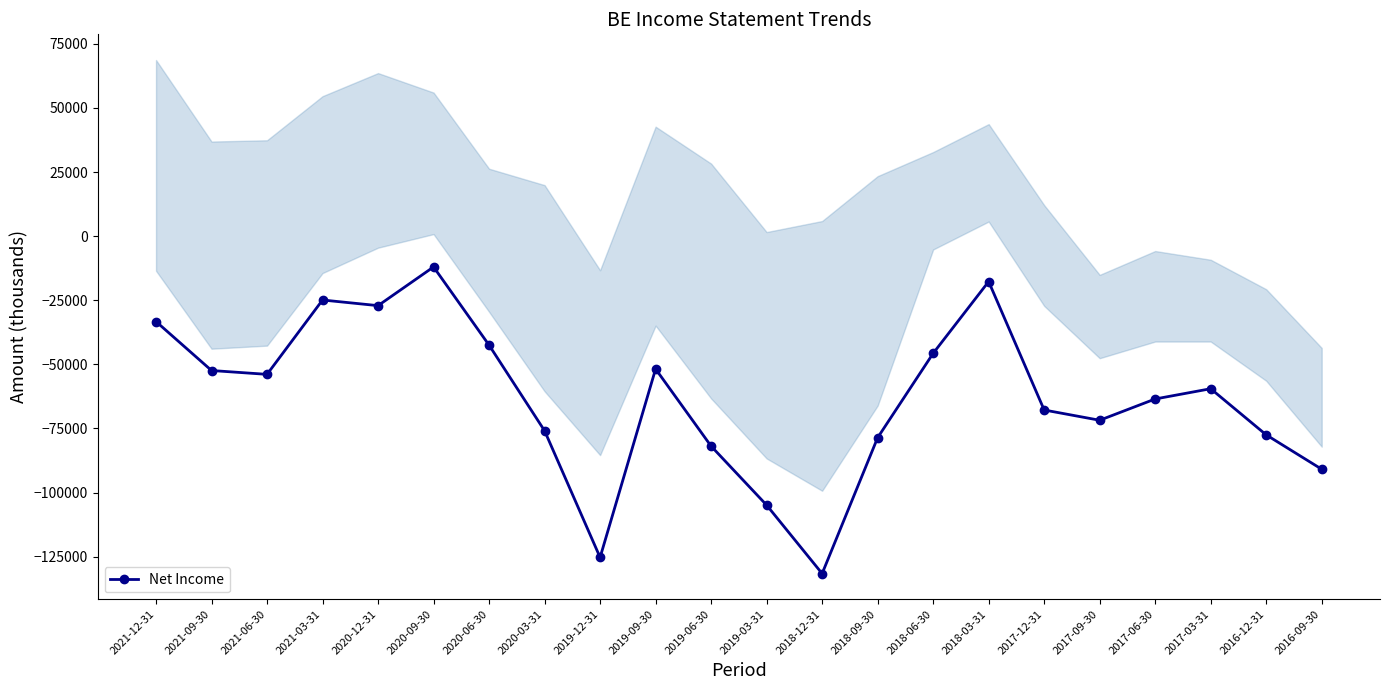

What is the sum of the values at 2019-09-30 and 2017-09-30?

-123600